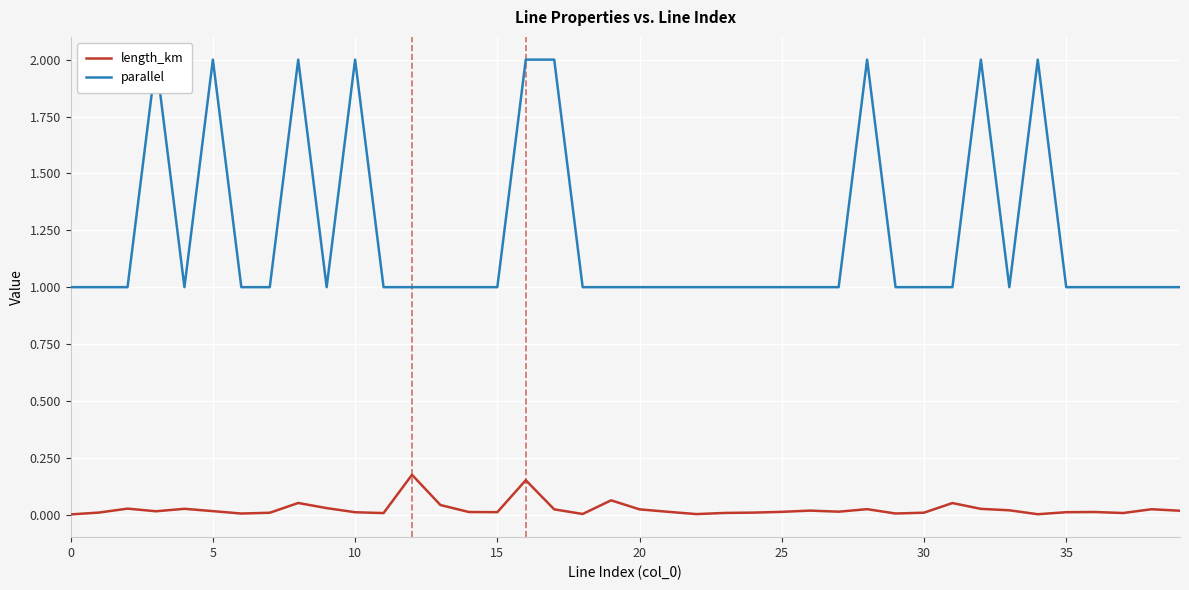

Rank the series by their average value, from lowest to highest.

length_km, parallel